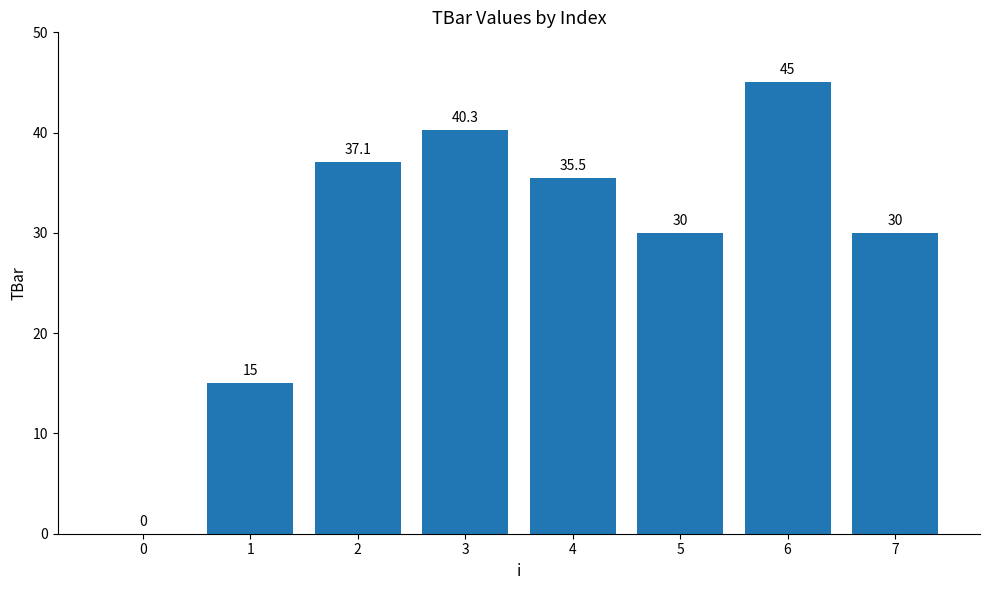

How many values exceed 35?

4